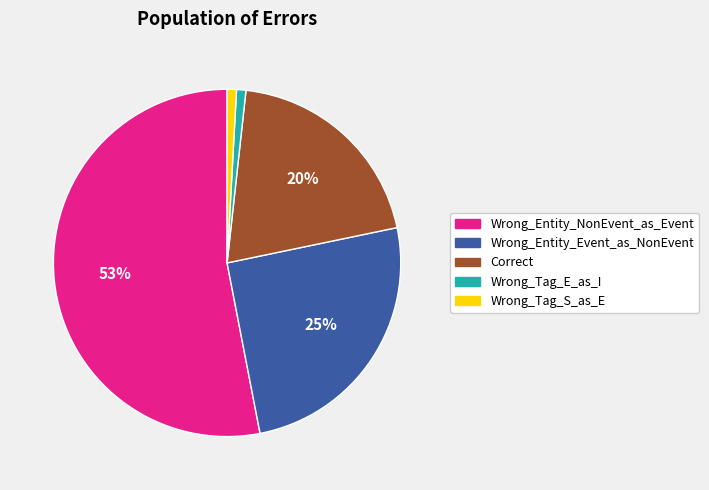

To the nearest percent, what is the difference between the largest and smallest slice percentages?

52%